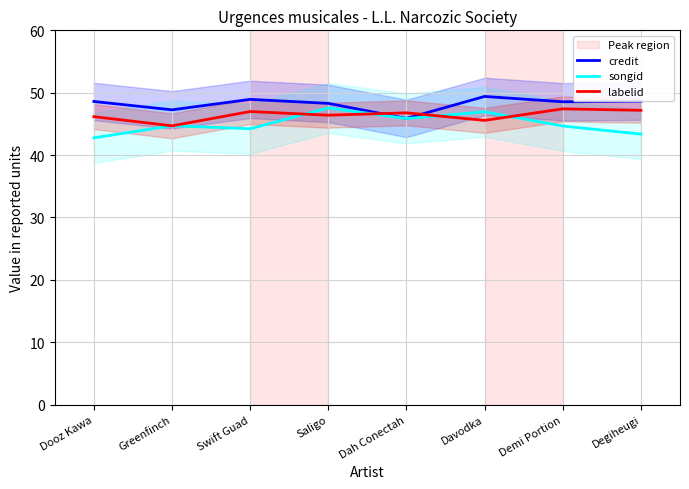

Where is the first local maximum for credit?

Swift Guad